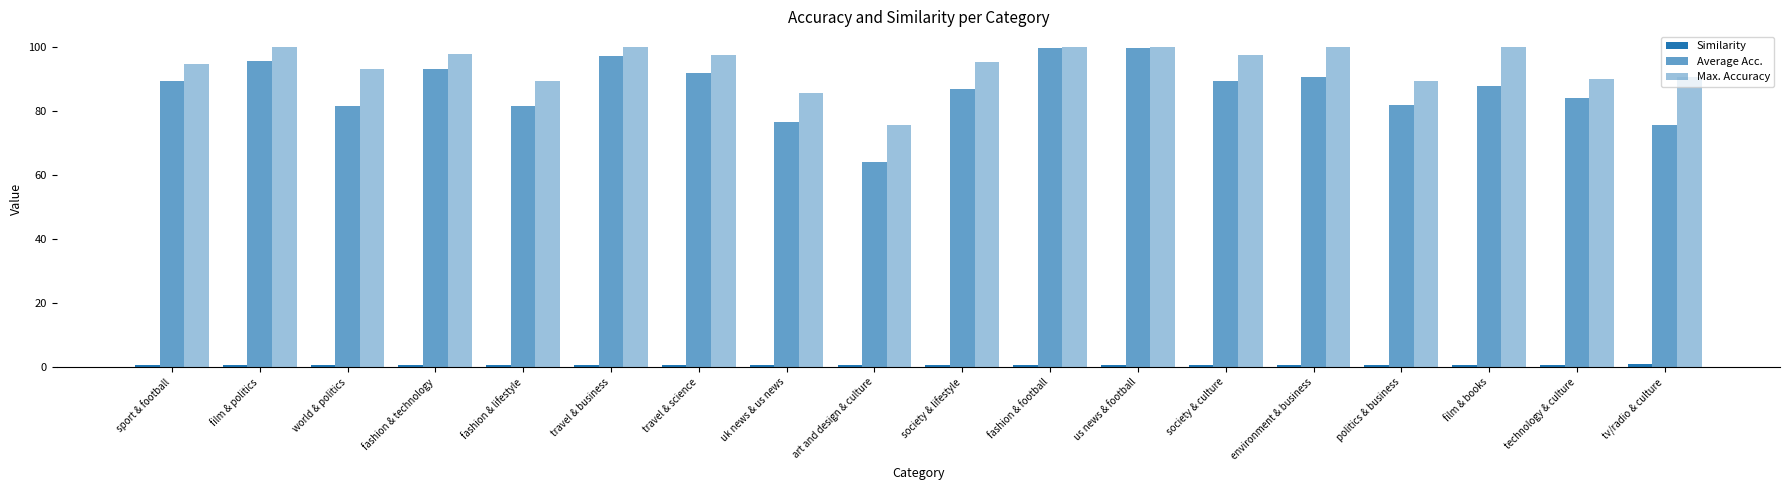

At which category is the sum across all series the highest?

us news & football